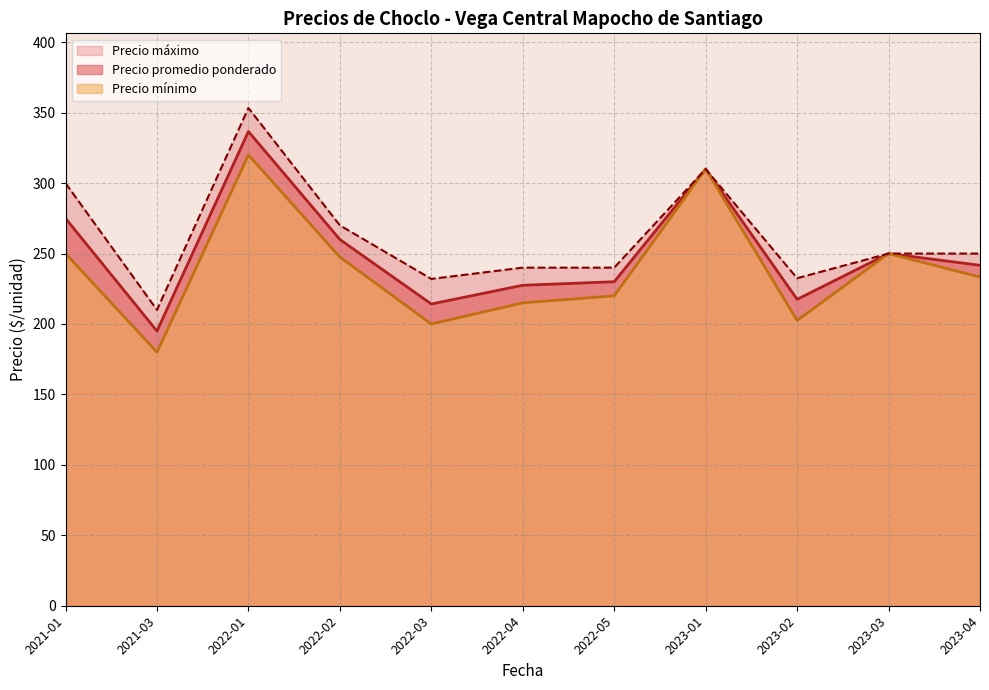

At which label is Precio promedio ponderado closest to 265?

2022-02